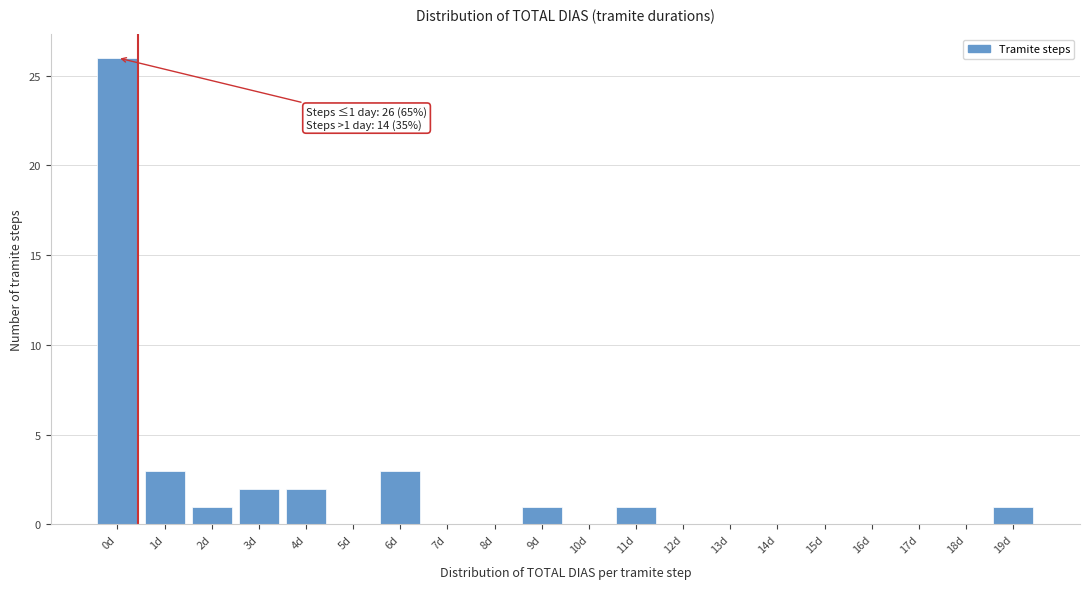

Reading right to left, transcribe all the data shown in this chart.

19d=1	18d=0	17d=0	16d=0	15d=0	14d=0	13d=0	12d=0	11d=1	10d=0	9d=1	8d=0	7d=0	6d=3	5d=0	4d=2	3d=2	2d=1	1d=3	0d=26